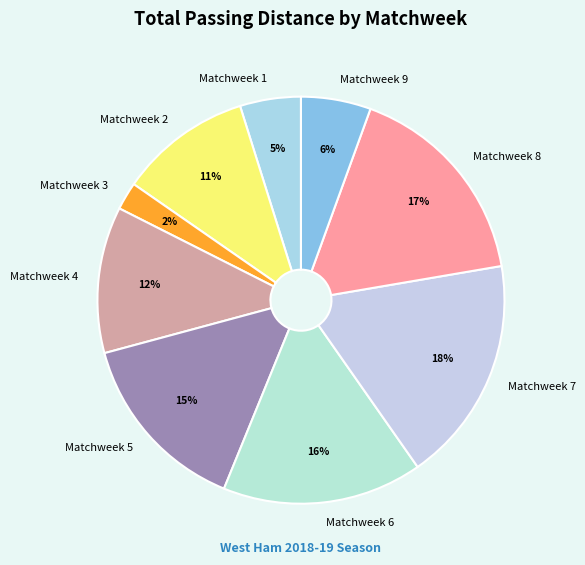

Is the sum of Matchweek 1 and Matchweek 2 greater than half?

No